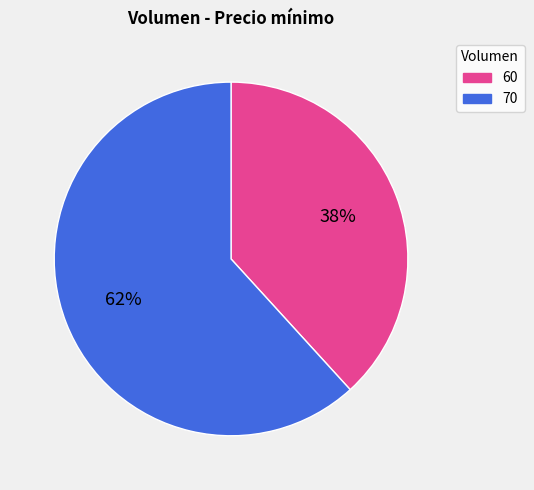

How many slices are in this pie chart?

2